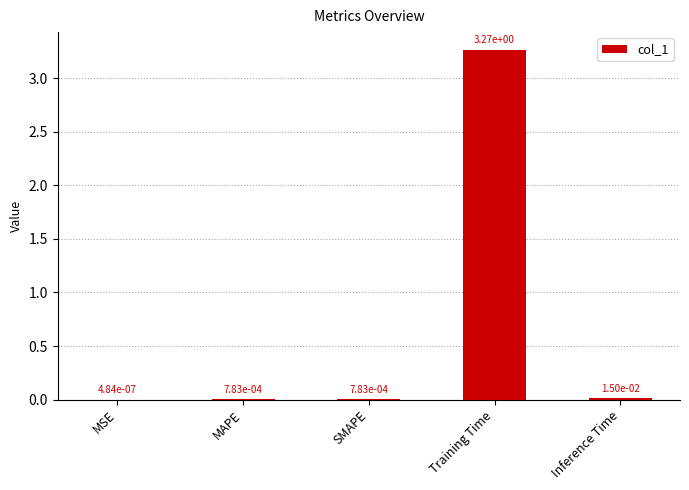

The value at Training Time is 5.6. True or false?

False